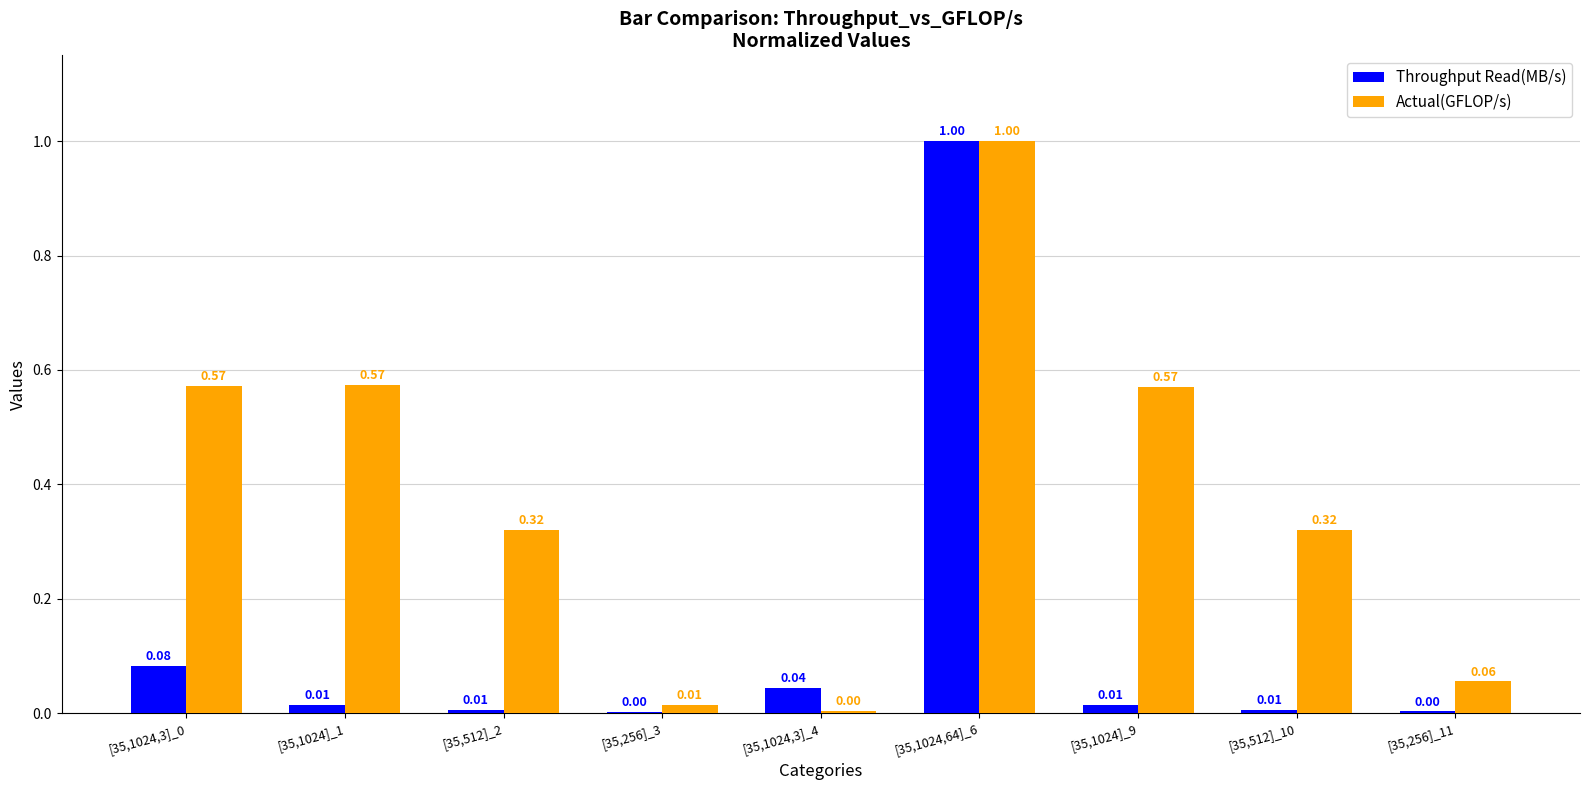

What is the total value across all series at [35,1024,64]_6?

2.0